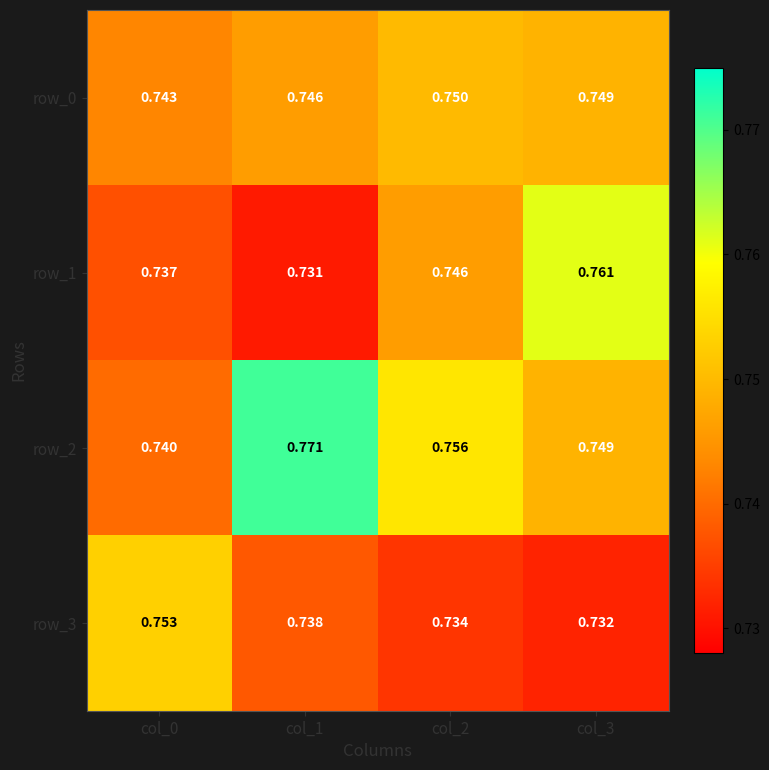

How many categories are shown in the chart?

4